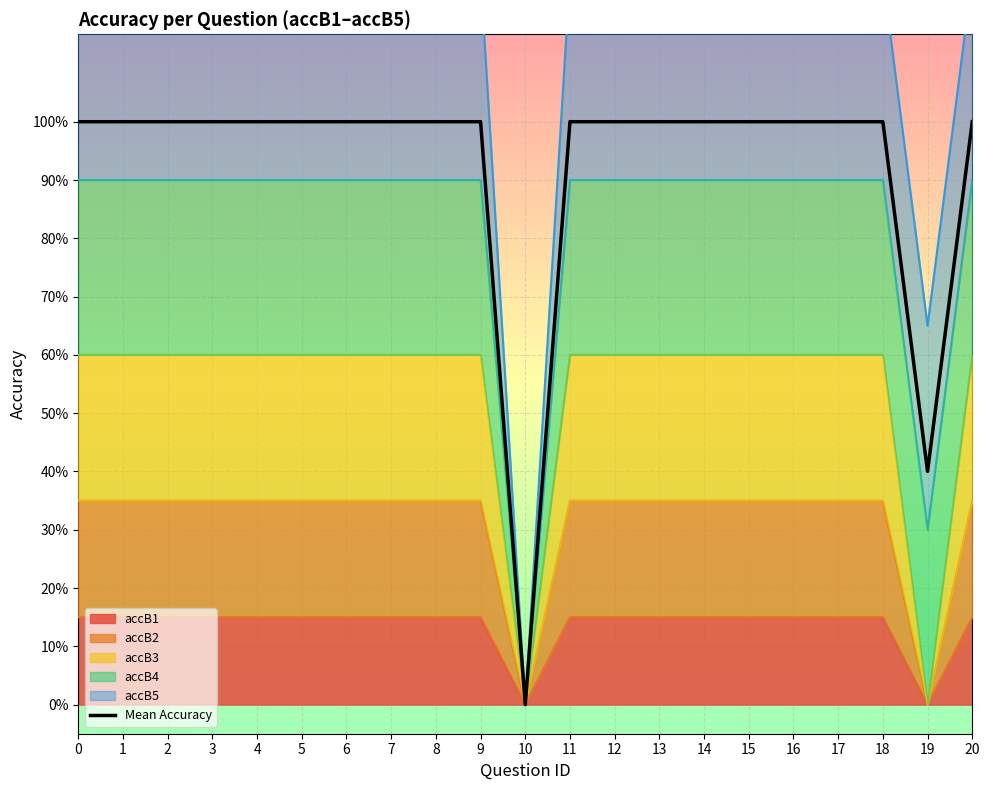

Does the chart display data point markers on the line(s)?

No